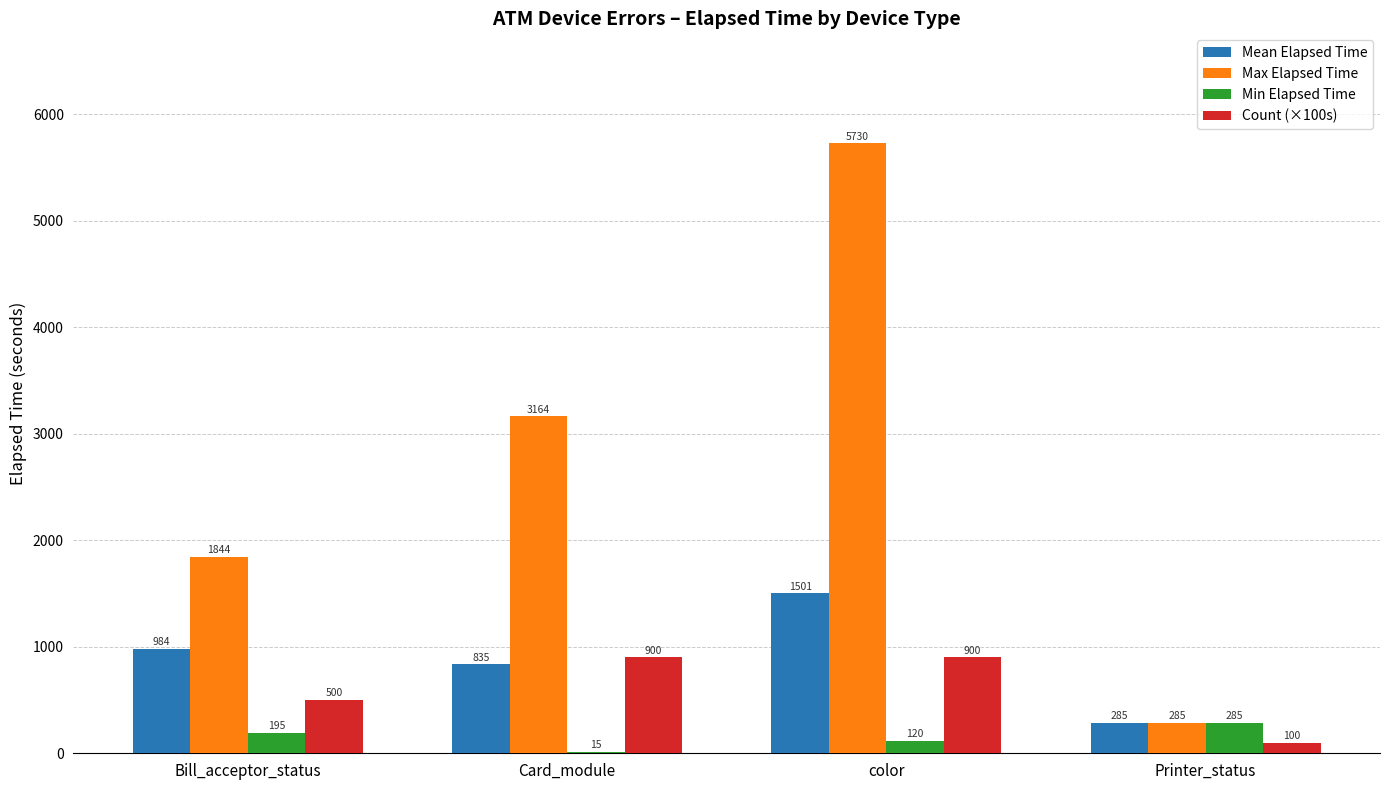

Are the bars grouped side by side (vs. stacked)?

Yes